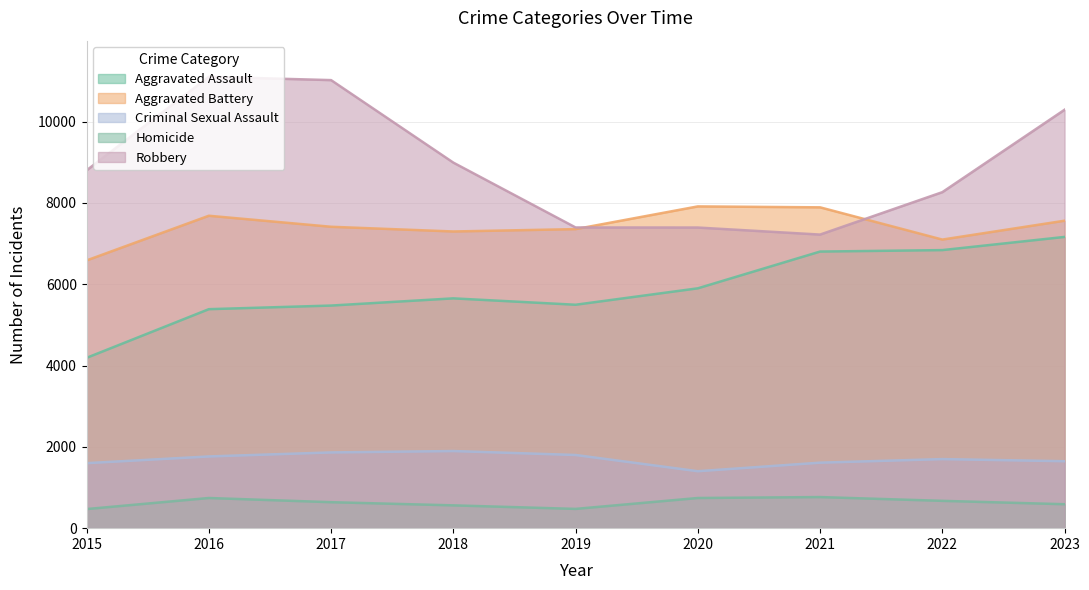

Between 2017 and 2023, which series saw the biggest shift?

Aggravated Assault